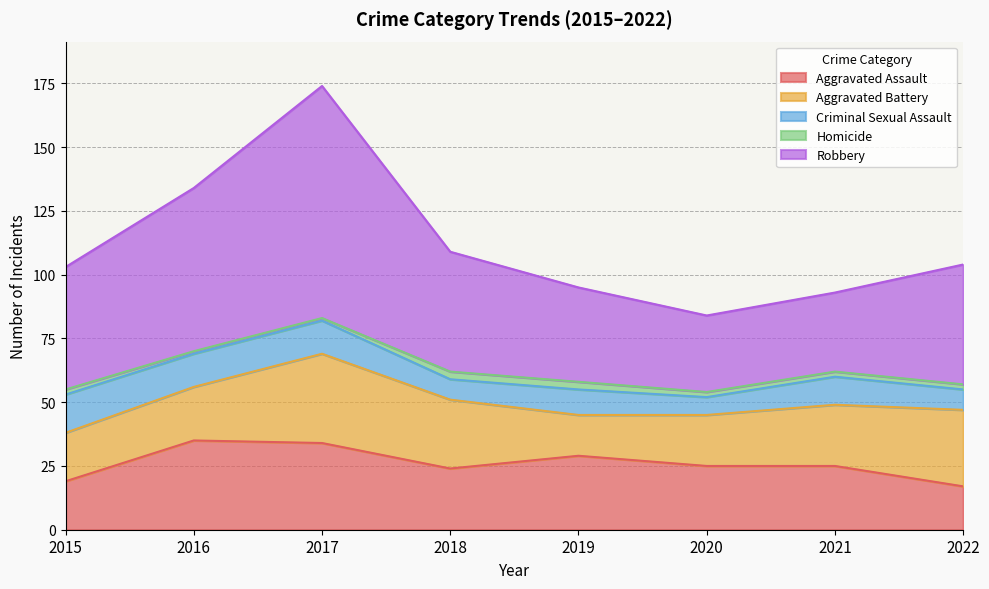

Is it true that Homicide equals 1 at 2017?

True